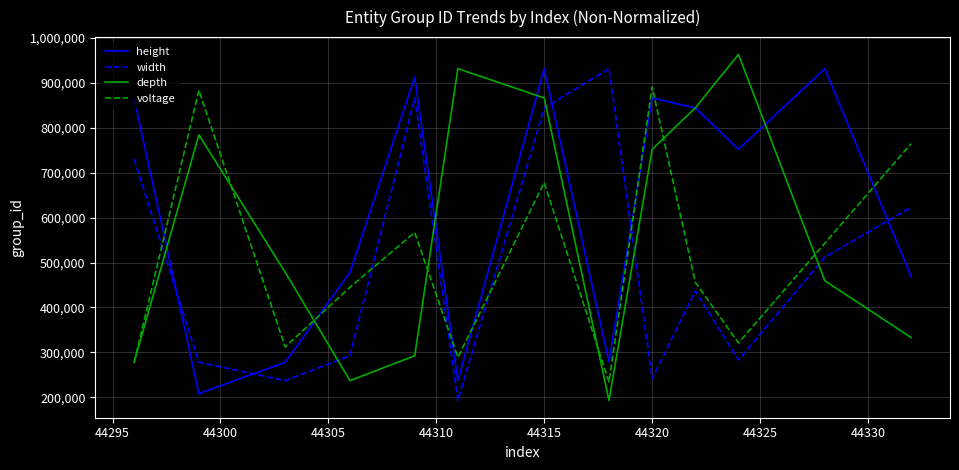

How many lines are shown in the chart?

4